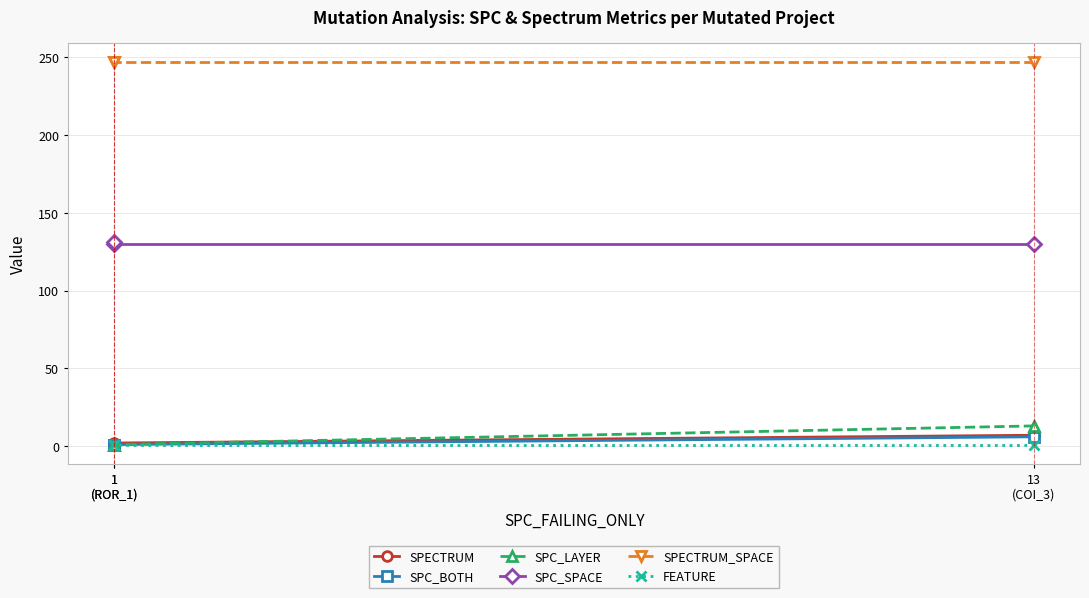

At which category is the sum across all series the highest?

13
(COI_3)